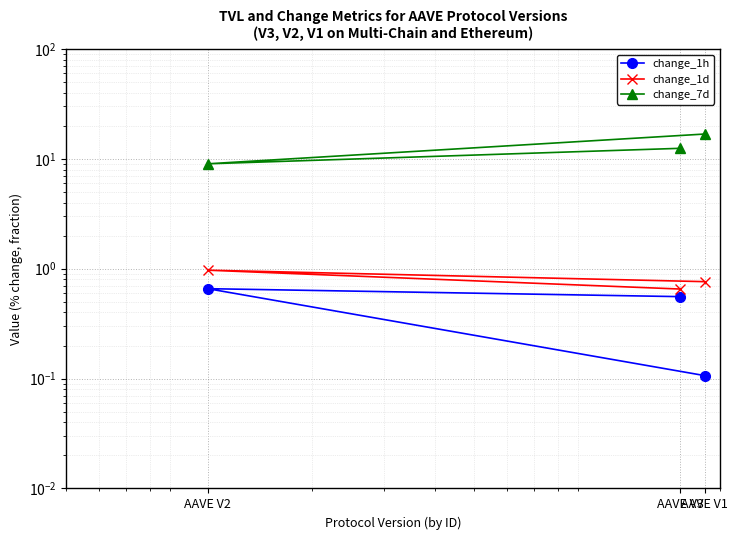

At how many categories does at least one series exceed 1?

3